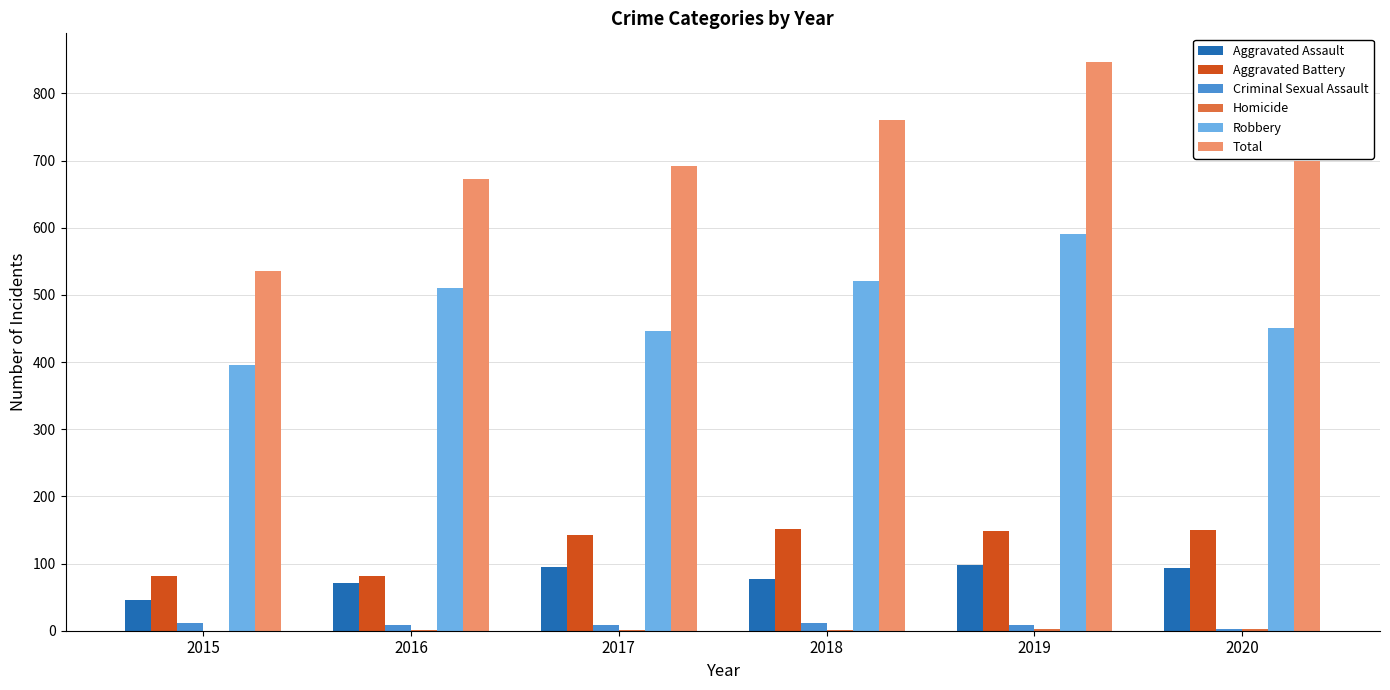

Between 2015 and 2017, which series saw the biggest shift?

Total